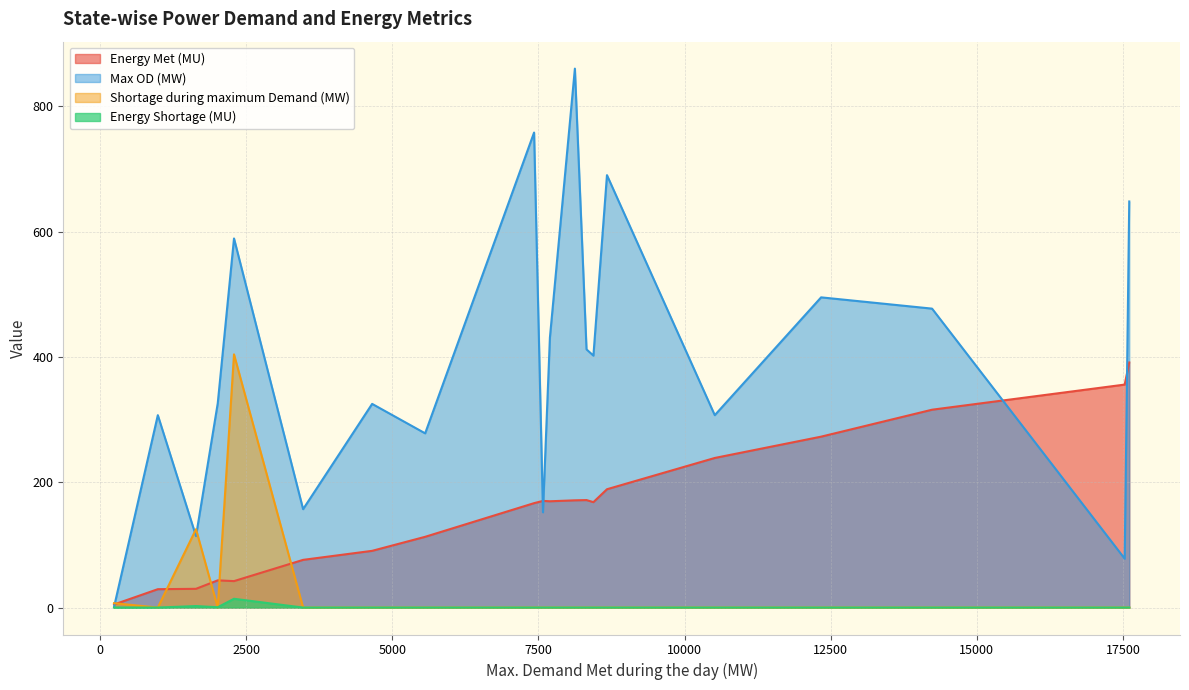

Which series has the largest total across all categories?

Max OD (MW)